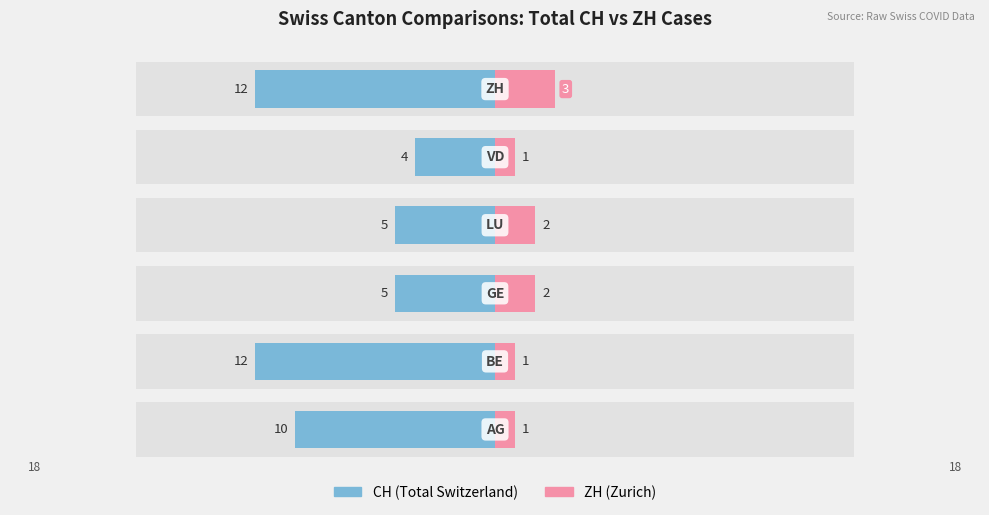

Is it true that ZH equals 2 at 0?

False